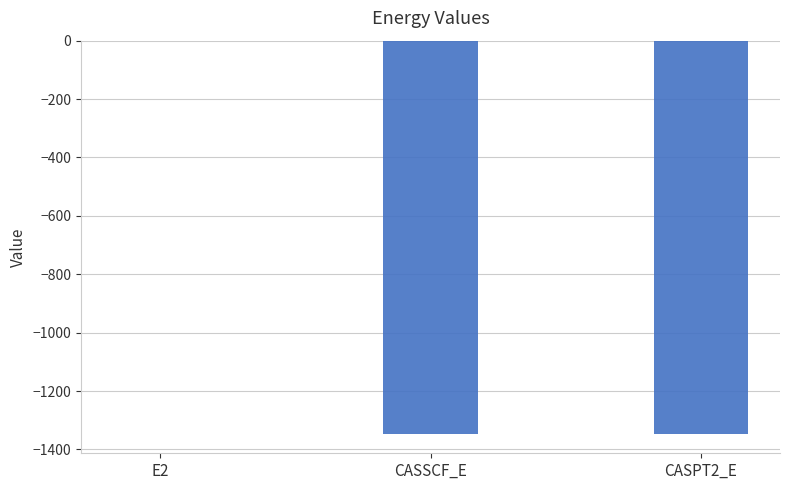

The value at CASPT2_E is -1345.8. True or false?

True